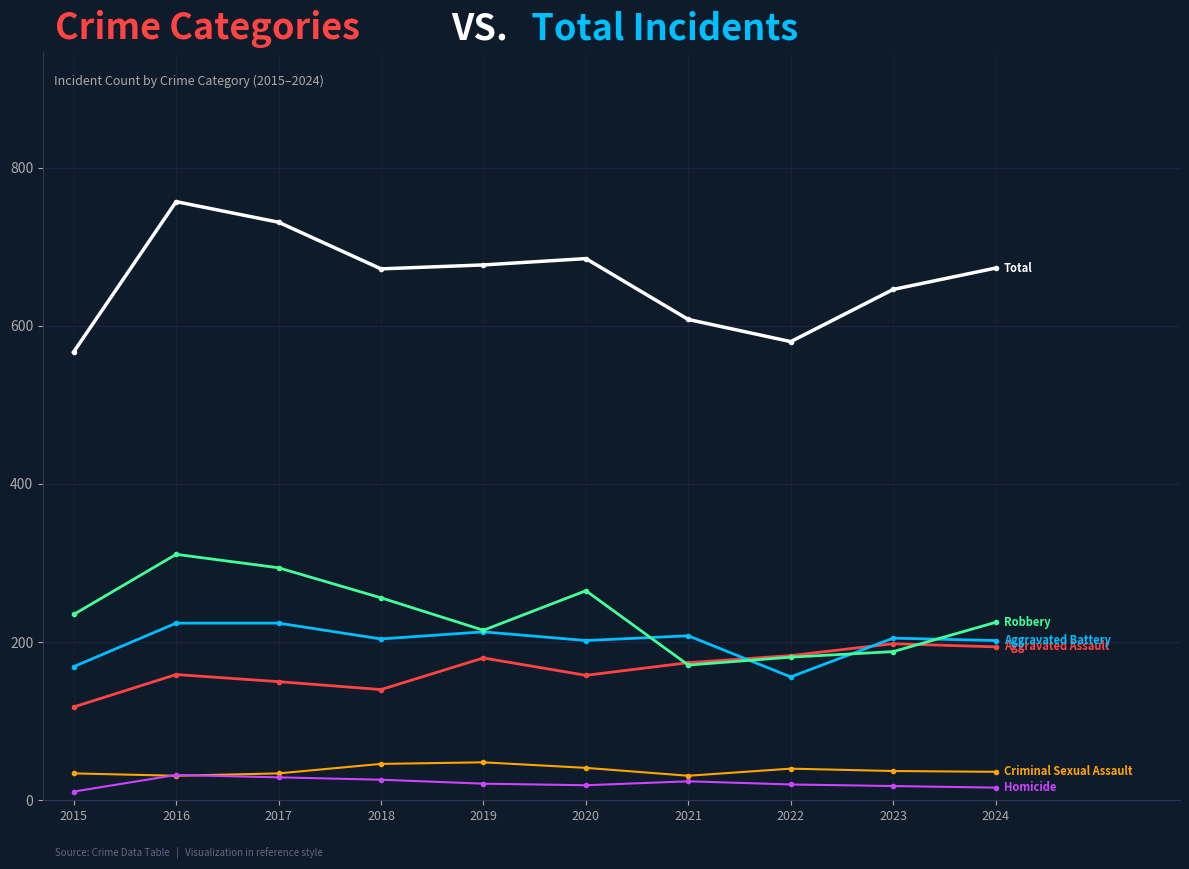

What is the maximum value shown in the chart?

757